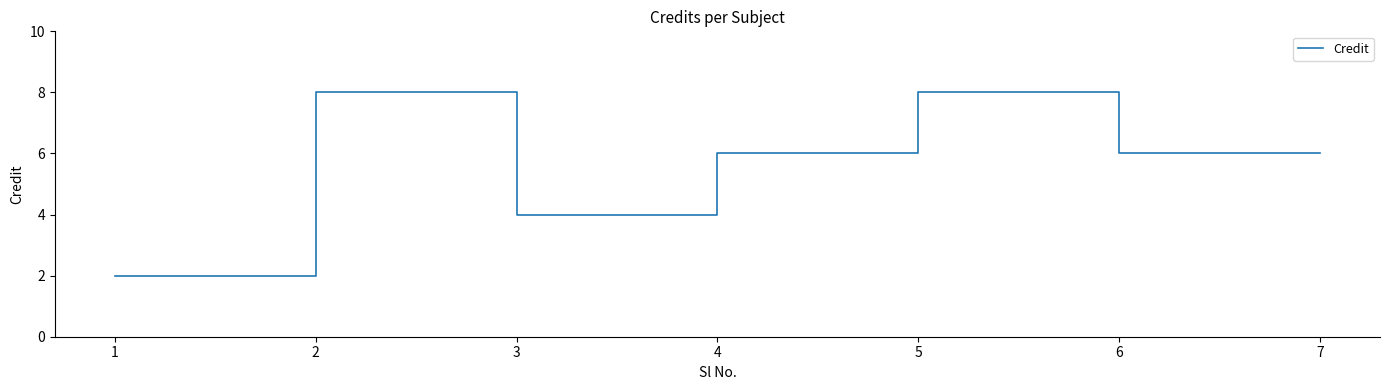

How many categories are shown in the chart?

7